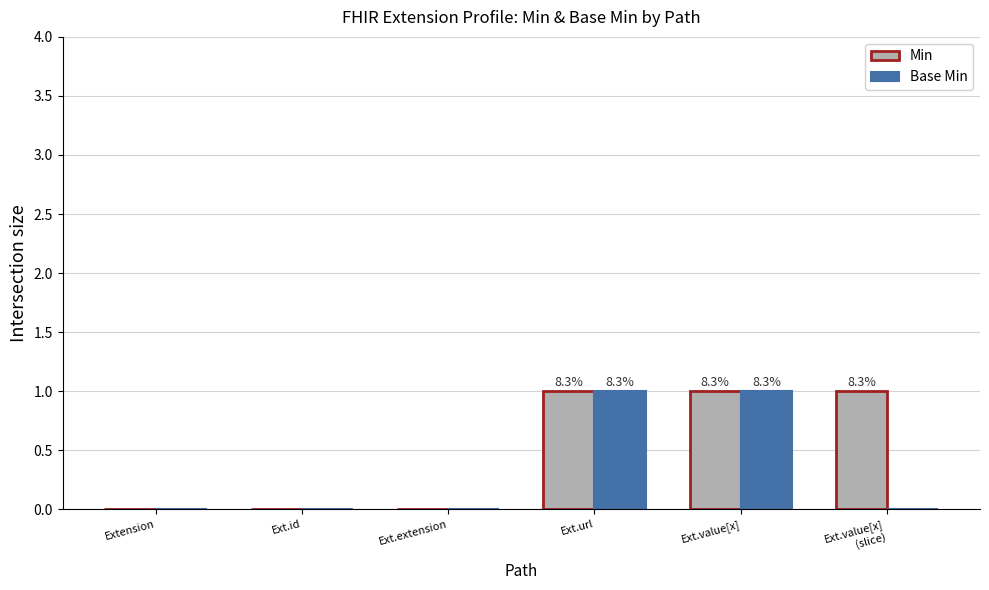

Reading left to right, transcribe all the data shown in this chart.

Min: 0	0	0	1	1	1
Base Min: 0	0	0	1	1	0